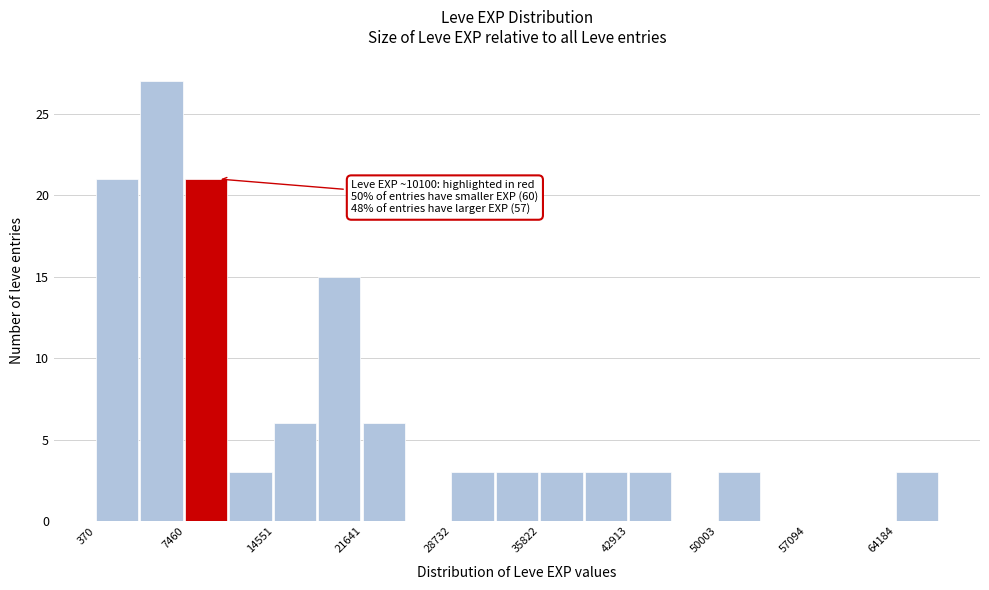

Around what value on the x-axis is the tallest bar? Give the approximate position of its centre, as read against the axis.

6000